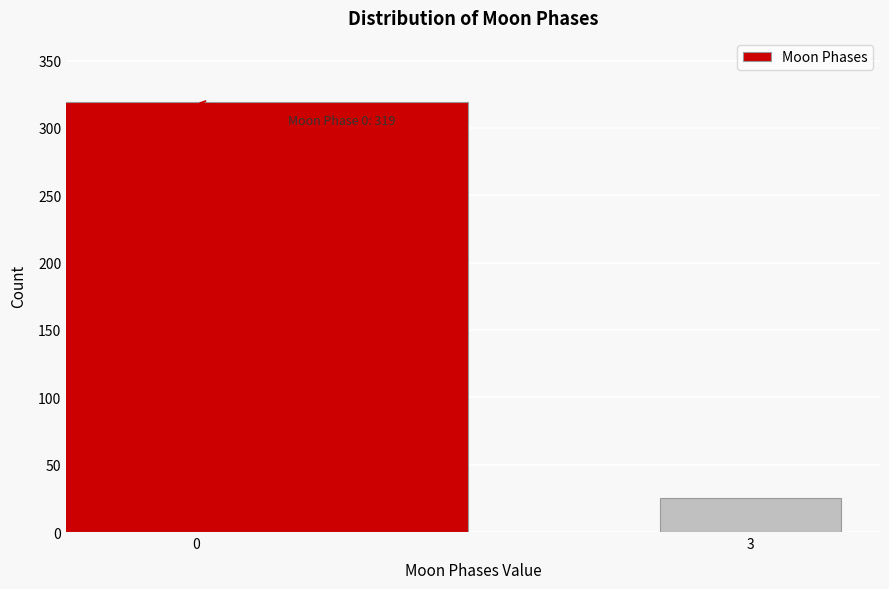

Reading right to left, extract all data points from this chart.

25	319